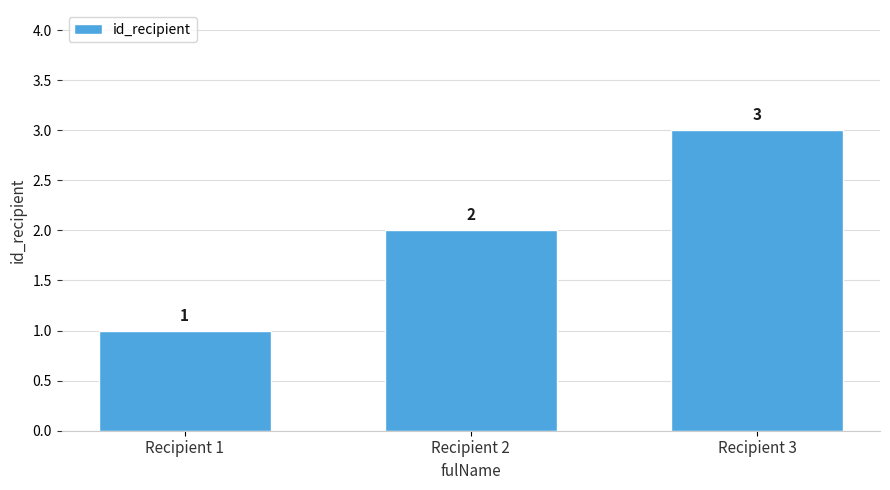

Reading left to right, list all the values displayed in this chart.

1	2	3